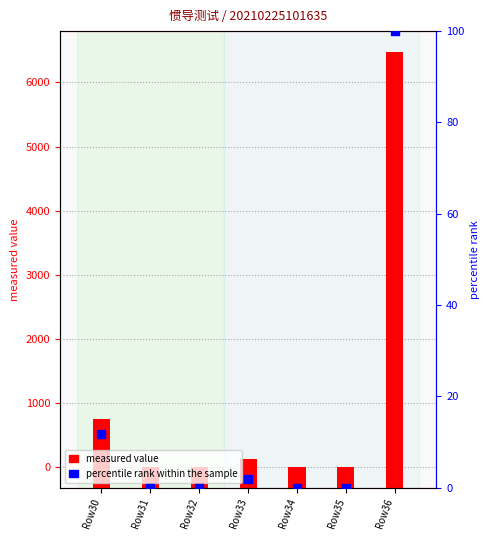

What are all the series names shown in the legend?

measured value, percentile rank within the sample